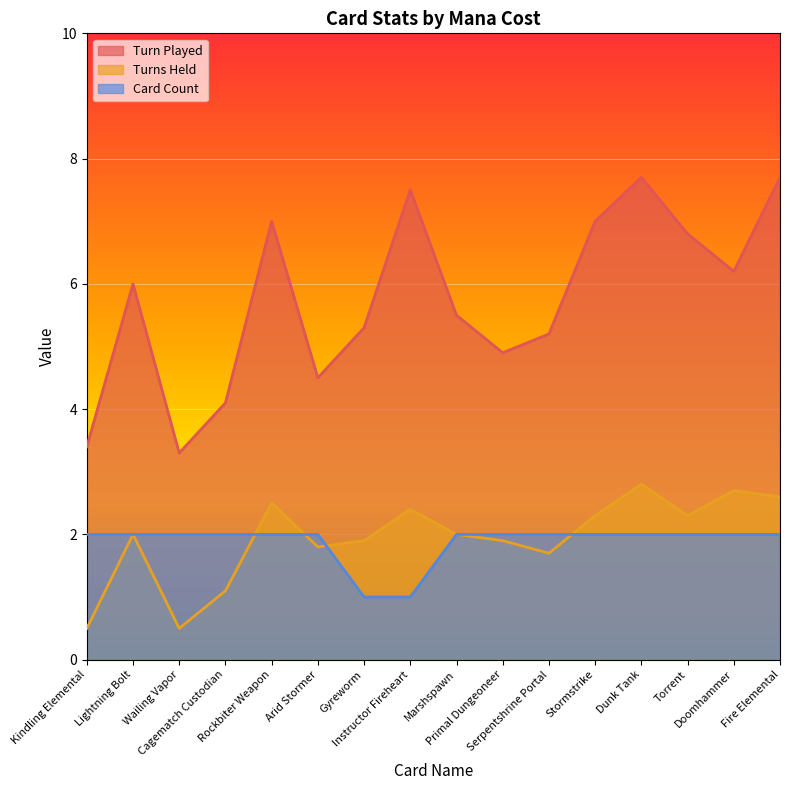

What is the sum of all Turns Held values?

31.0